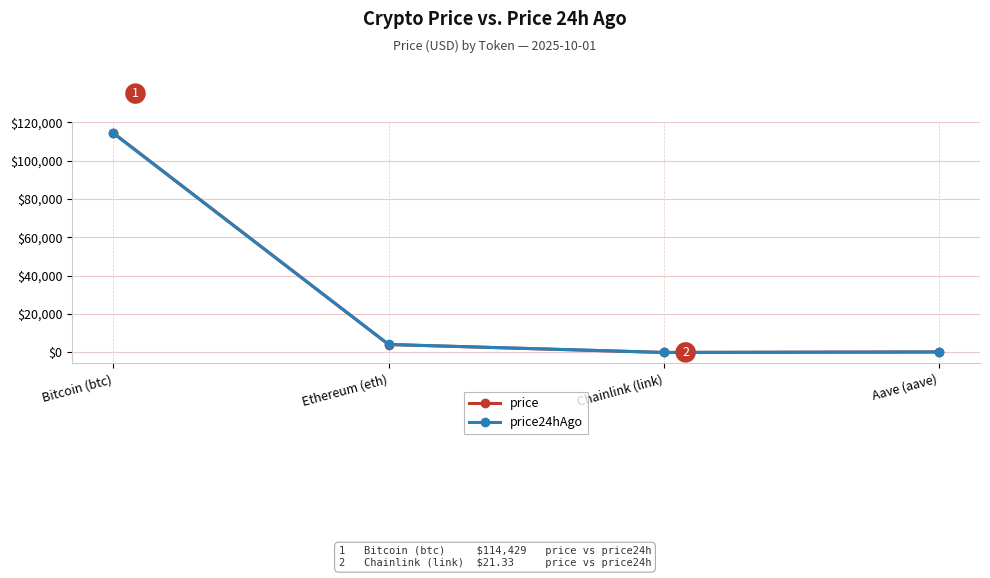

What is the sum of all price24hAgo values?

118760.7